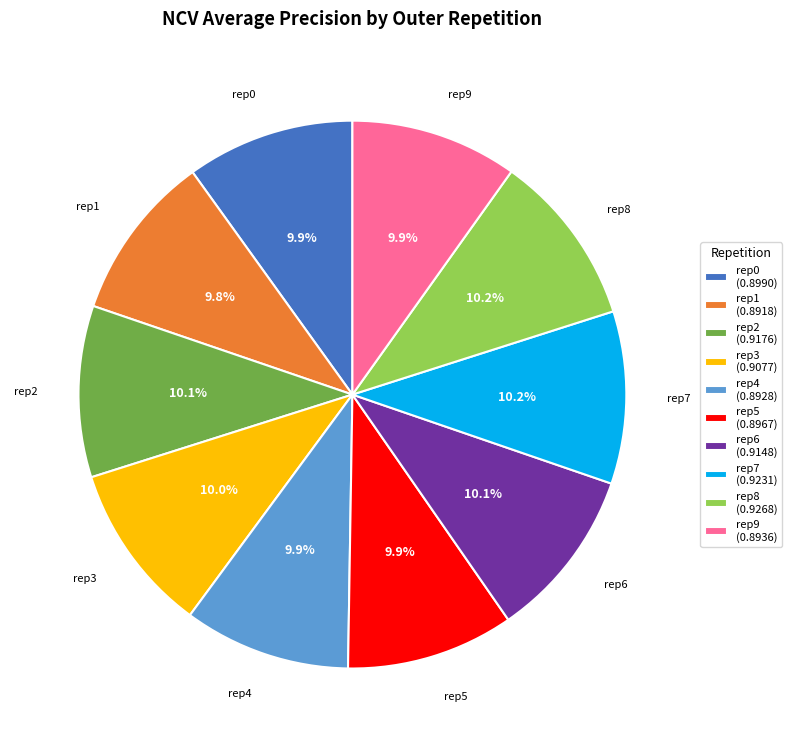

Do rep1 (0.8918) and rep9 (0.8936) together represent more than half of the pie?

No